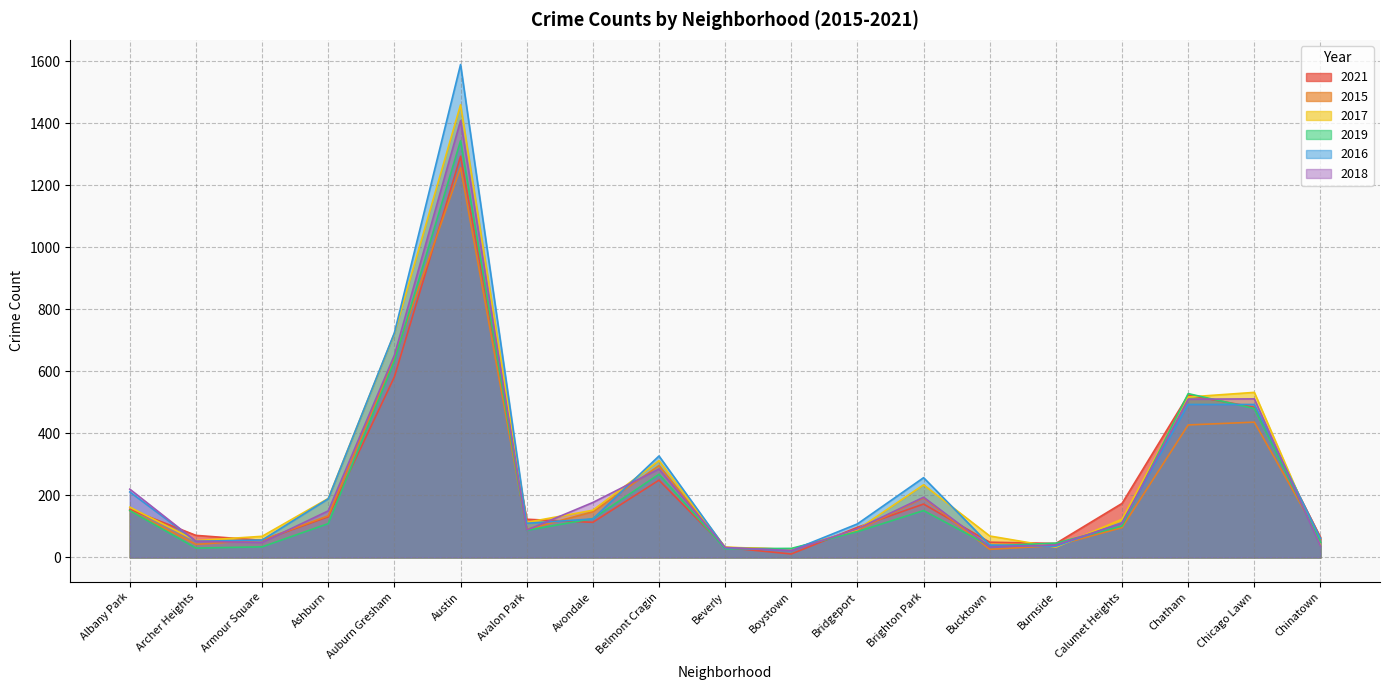

At which category does 2021 reach its first local valley?

Armour Square